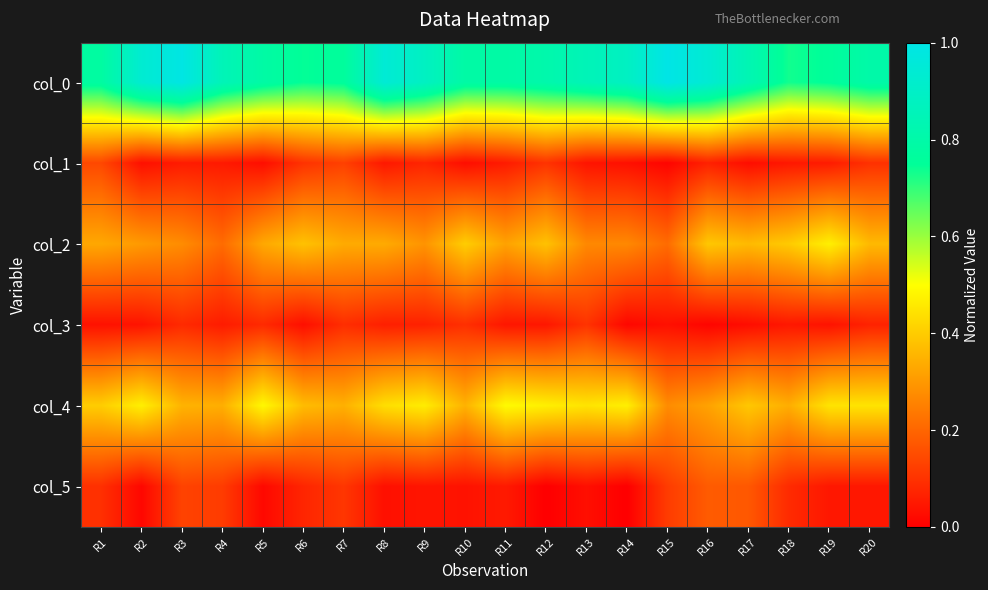

Reading right to left, transcribe all the data shown in this chart.

col_0: R20=0.8	R19=0.8	R18=0.7	R17=0.8	R16=0.9	R15=1.0	R14=0.9	R13=0.9	R12=0.8	R11=0.8	R10=0.8	R9=0.9	R8=0.9	R7=0.8	R6=0.7	R5=0.8	R4=0.9	R3=1.0	R2=0.9	R1=0.8
col_1: R20=0.1	R19=0.1	R18=0.0	R17=0.0	R16=0.1	R15=0.0	R14=0.0	R13=0.0	R12=0.1	R11=0.1	R10=0.0	R9=0.1	R8=0.0	R7=0.1	R6=0.1	R5=0.0	R4=0.1	R3=0.1	R2=0.0	R1=0.1
col_2: R20=0.4	R19=0.5	R18=0.4	R17=0.4	R16=0.4	R15=0.2	R14=0.3	R13=0.3	R12=0.4	R11=0.3	R10=0.4	R9=0.3	R8=0.3	R7=0.3	R6=0.4	R5=0.3	R4=0.2	R3=0.3	R2=0.3	R1=0.3
col_3: R20=0.1	R19=0.0	R18=0.0	R17=0.0	R16=0.0	R15=0.0	R14=0.0	R13=0.1	R12=0.0	R11=0.0	R10=0.1	R9=0.1	R8=0.1	R7=0.1	R6=0.0	R5=0.1	R4=0.1	R3=0.1	R2=0.0	R1=0.0
col_4: R20=0.4	R19=0.4	R18=0.3	R17=0.4	R16=0.3	R15=0.3	R14=0.5	R13=0.4	R12=0.5	R11=0.5	R10=0.4	R9=0.5	R8=0.4	R7=0.3	R6=0.4	R5=0.5	R4=0.3	R3=0.4	R2=0.5	R1=0.4
col_5: R20=0.0	R19=0.0	R18=0.1	R17=0.2	R16=0.2	R15=0.1	R14=0.0	R13=0.0	R12=0.0	R11=0.1	R10=0.0	R9=0.0	R8=0.0	R7=0.1	R6=0.1	R5=0.0	R4=0.1	R3=0.1	R2=0.0	R1=0.1